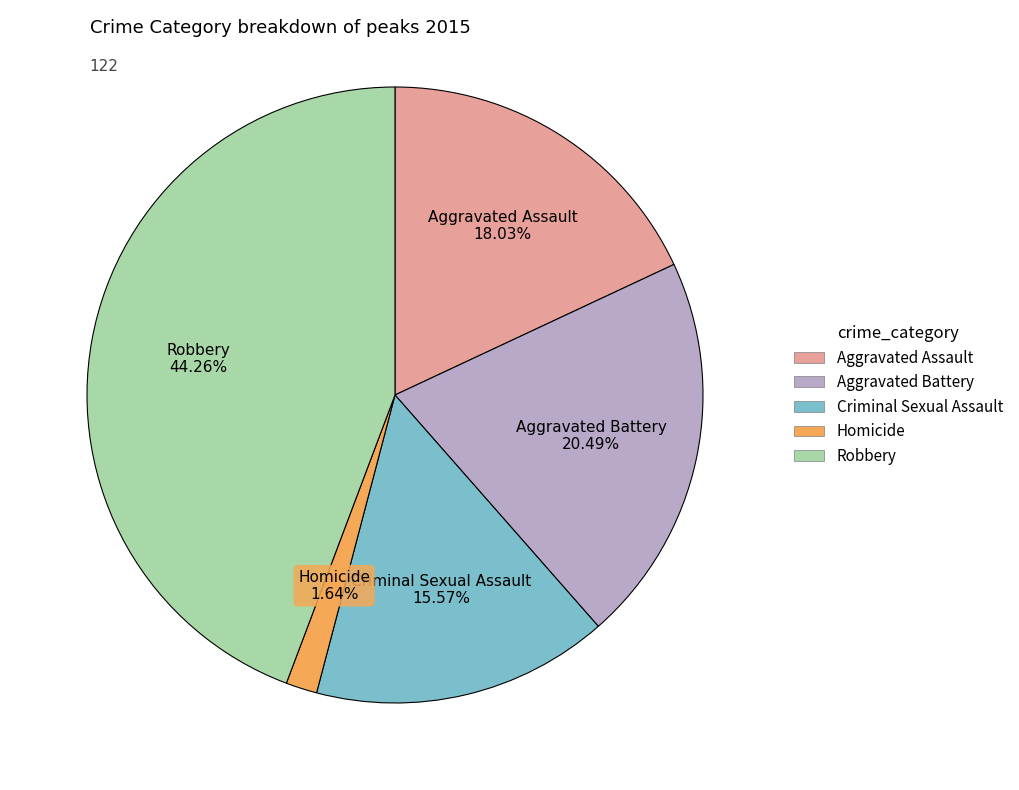

Is the sum of Criminal Sexual Assault and Aggravated Assault greater than half?

No